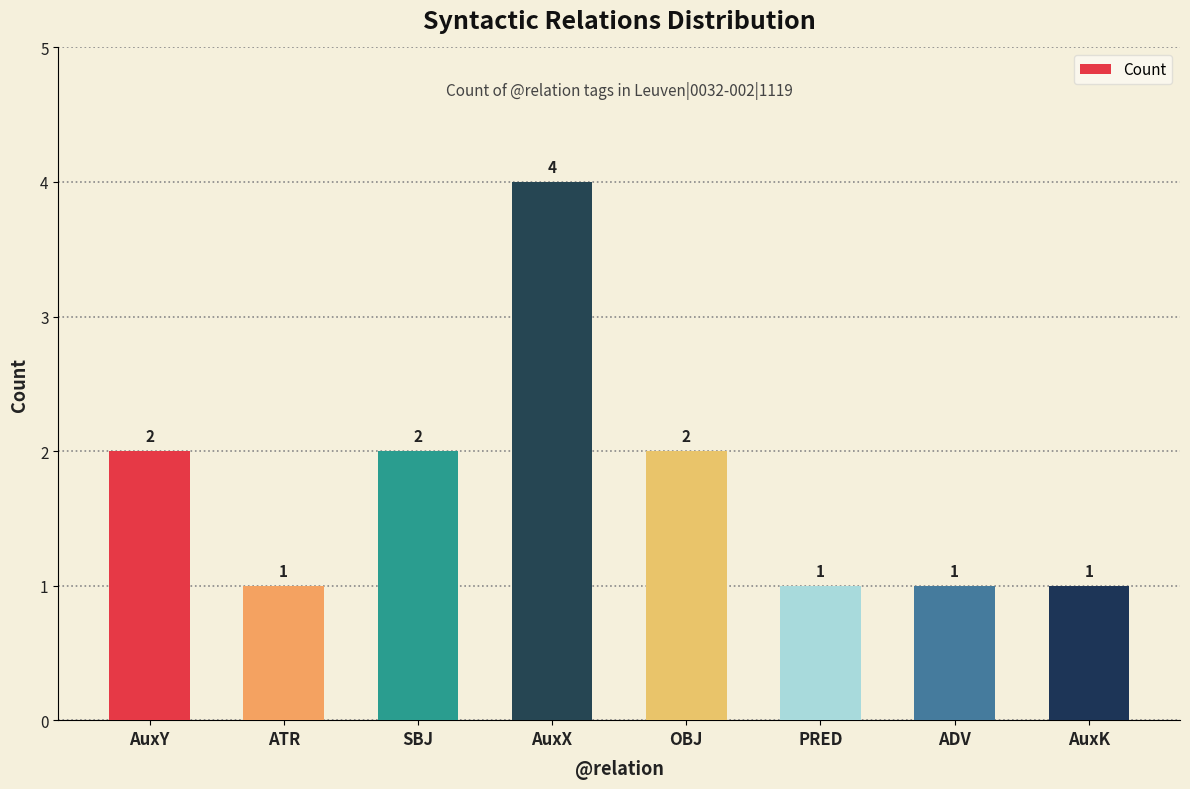

The value at PRED is 1. True or false?

True